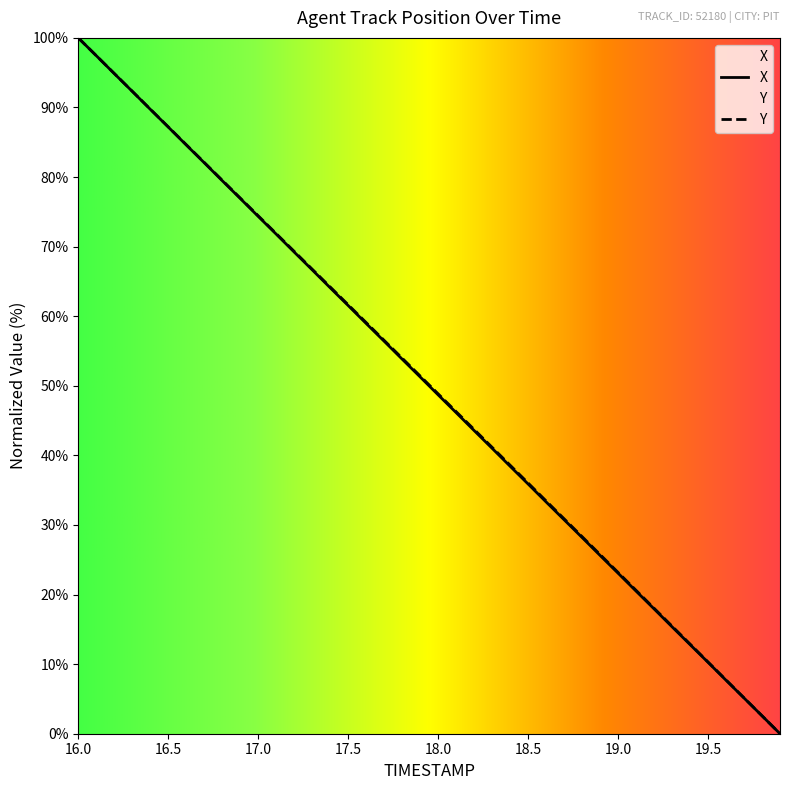

How many intersections are there between Y and X?

1